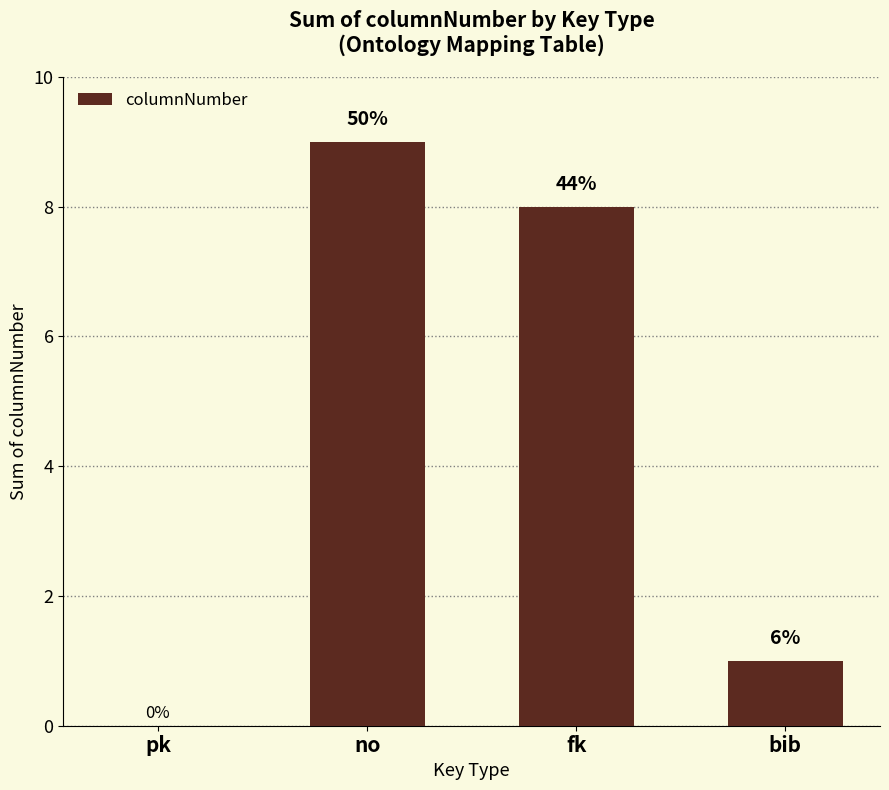

What is the difference between the maximum and minimum values?

9